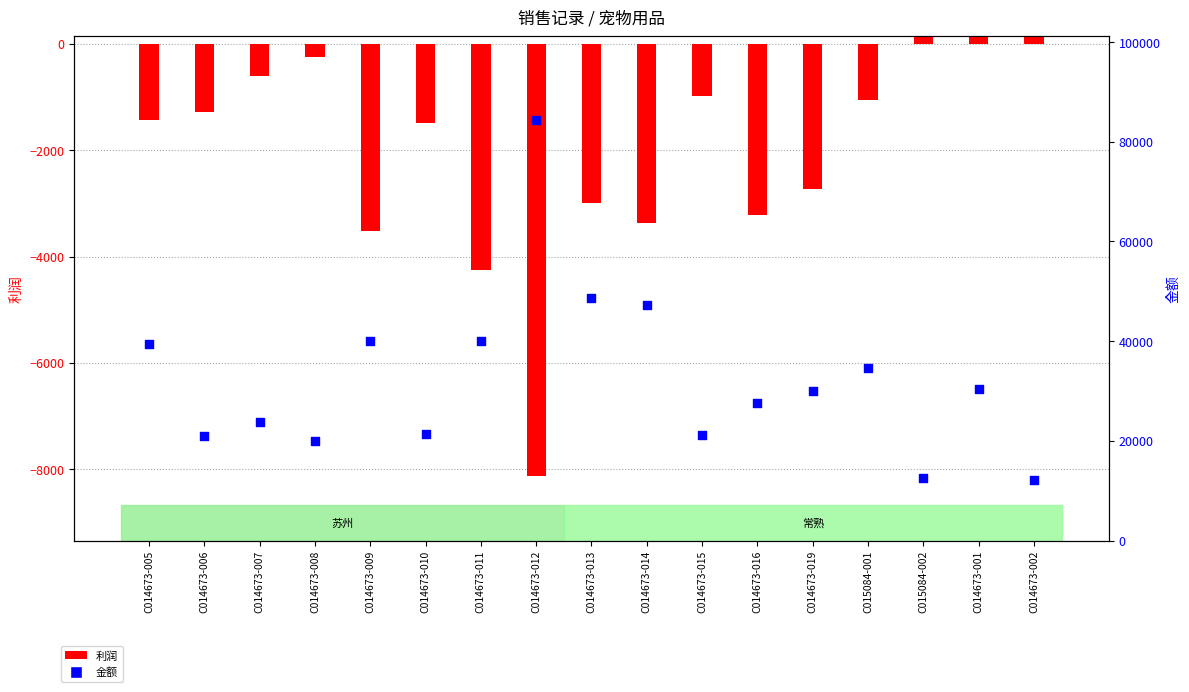

Is the value of 利润 at C014673-005 greater than the value of 金额 at C015084-002?

No